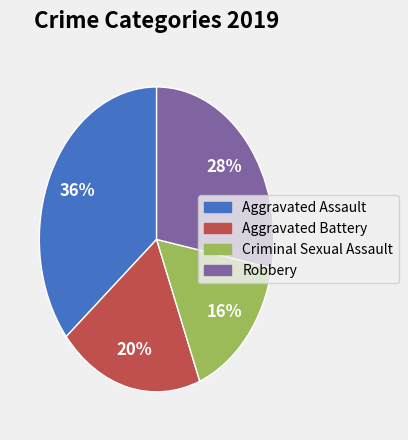

Count the number of slices in the pie.

4